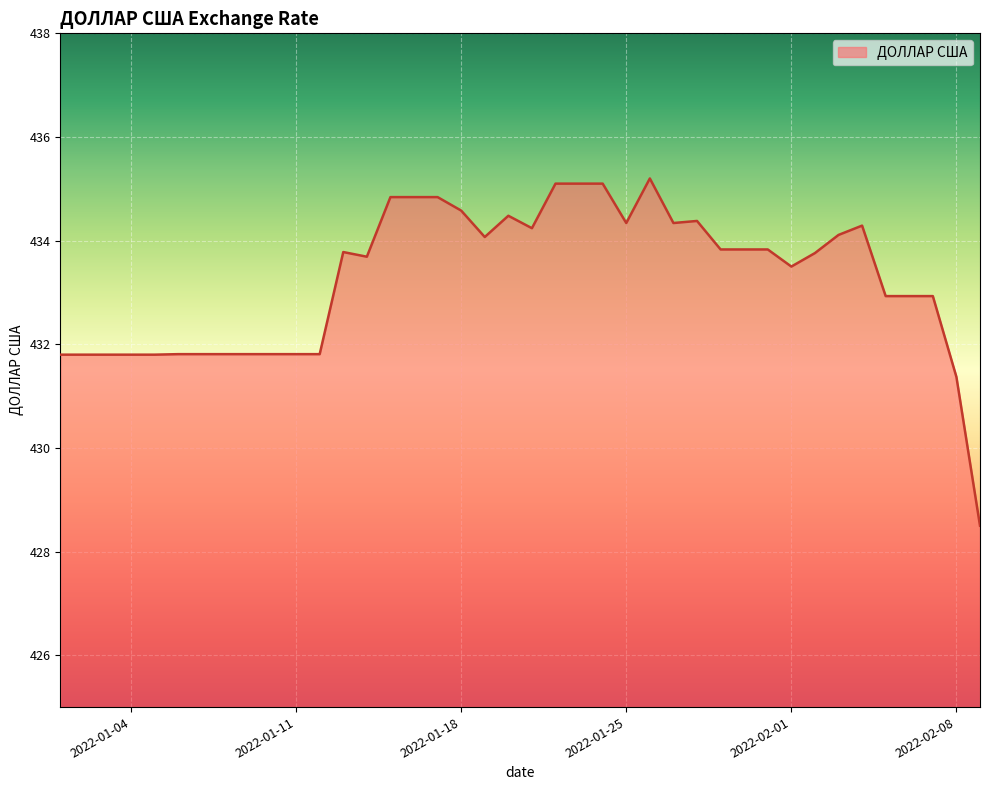

What is the maximum value shown in the chart?

435.2